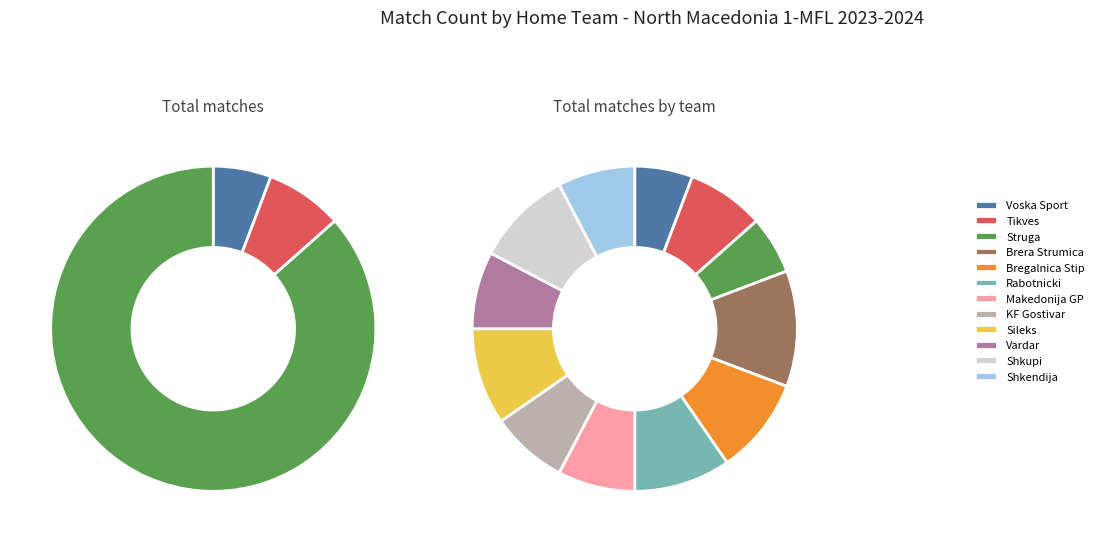

Which slice is the smallest?

Voska Sport